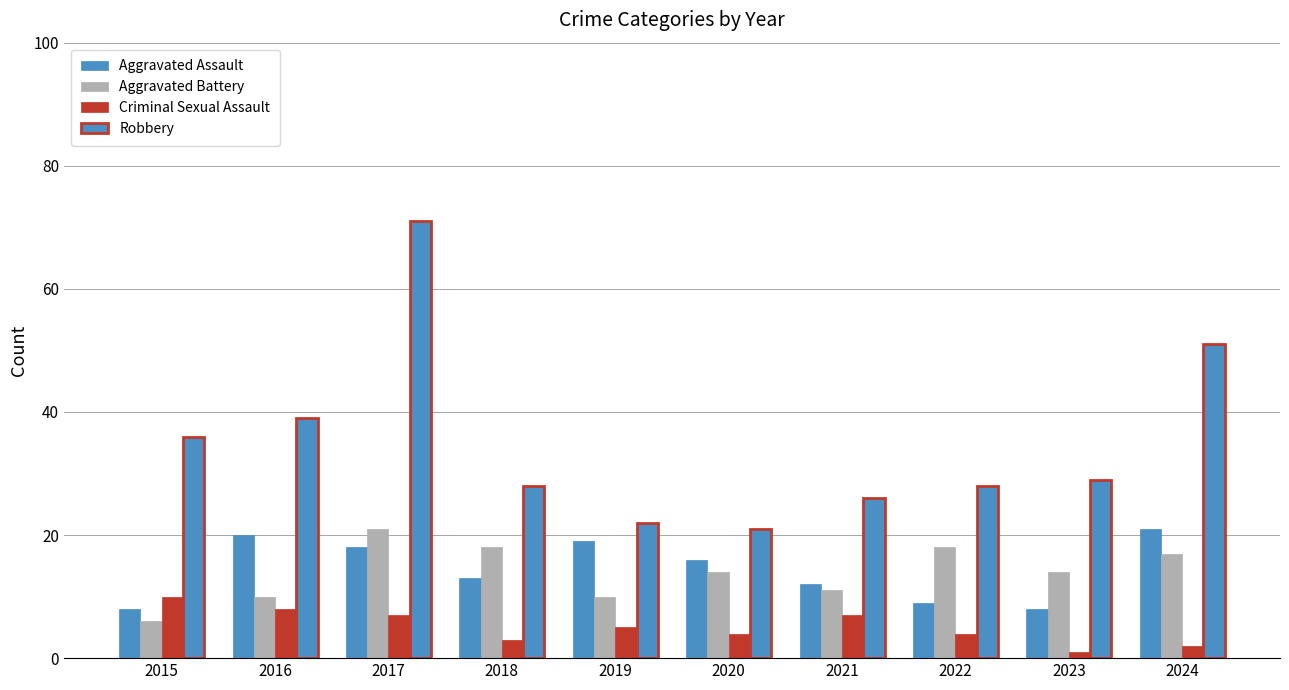

Which series has the largest total across all categories?

Robbery